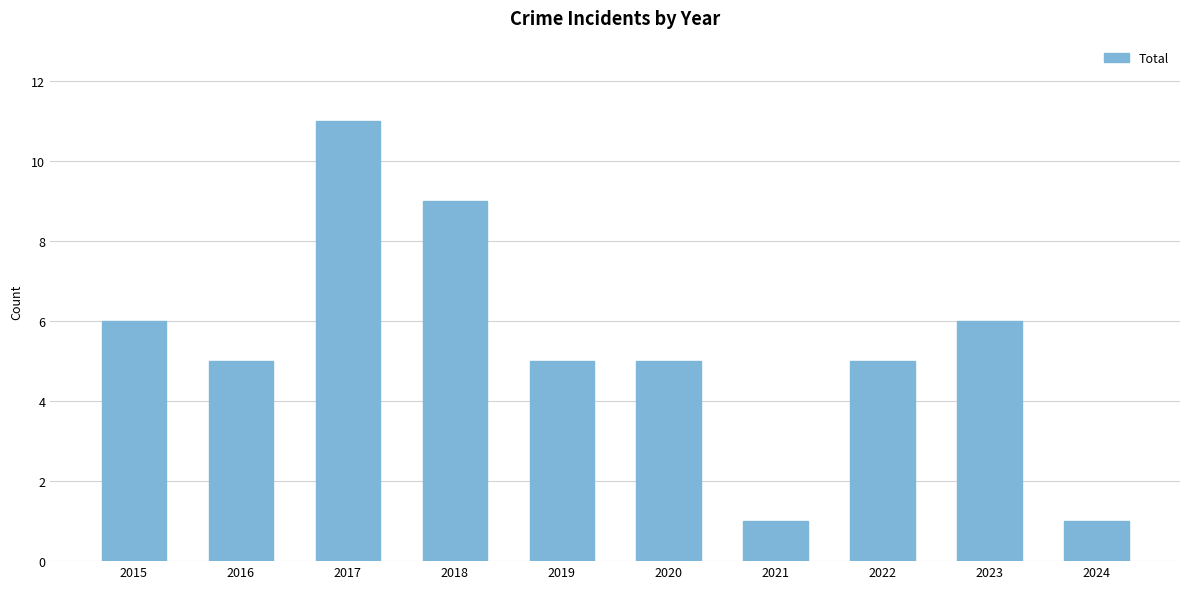

True or false: the data shows 9 at 2018.

True